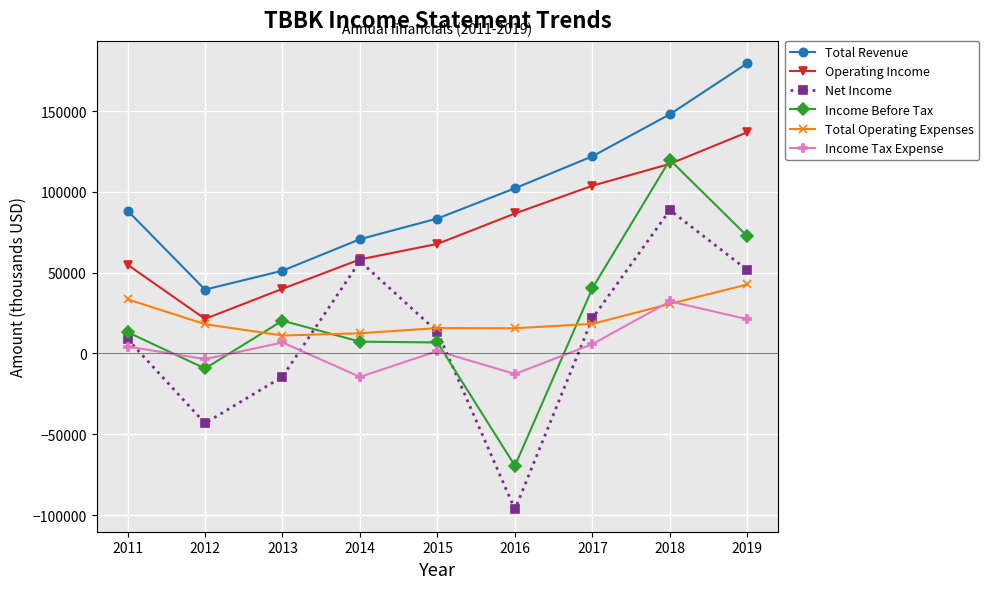

What is the approximate value of Income Before Tax at 2016?

-69500